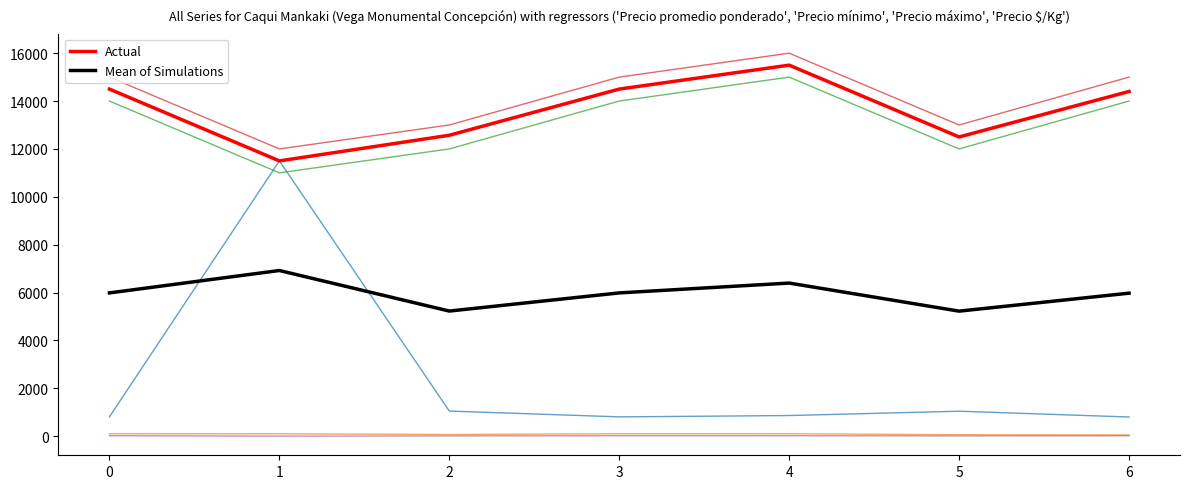

What is the maximum value shown in the chart?

16000.0